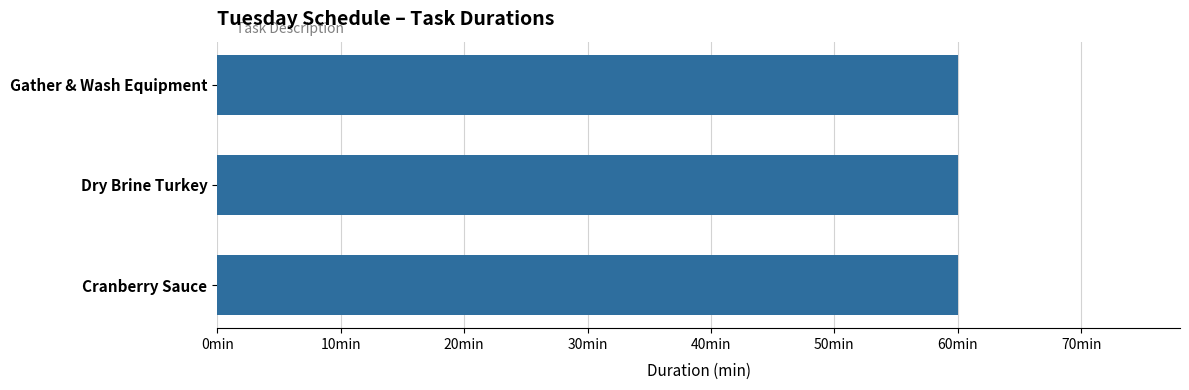

Where is the data nearest to the value 30?

Gather & Wash Equipment